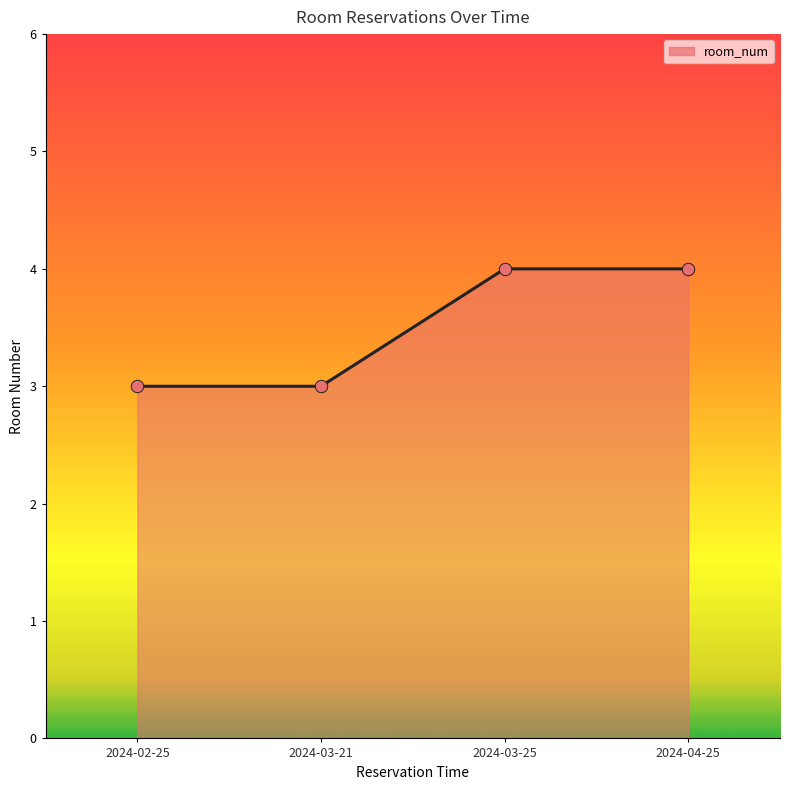

What is the ratio of the value at 2024-04-25 to the value at 2024-02-25?

1.3